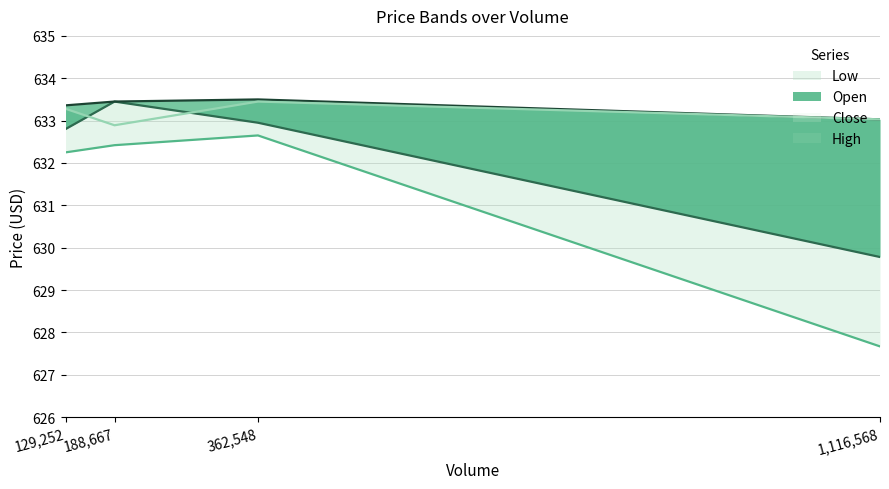

Is it true that Open equals 255.1 at 1116568?

False